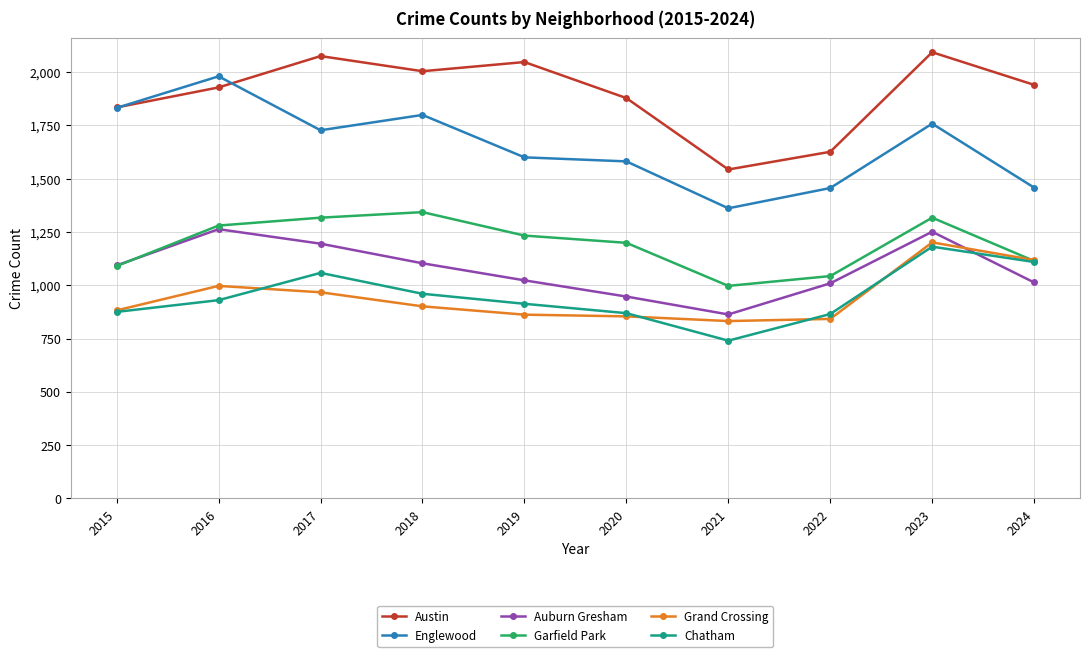

At how many categories does at least one series exceed 1510?

10